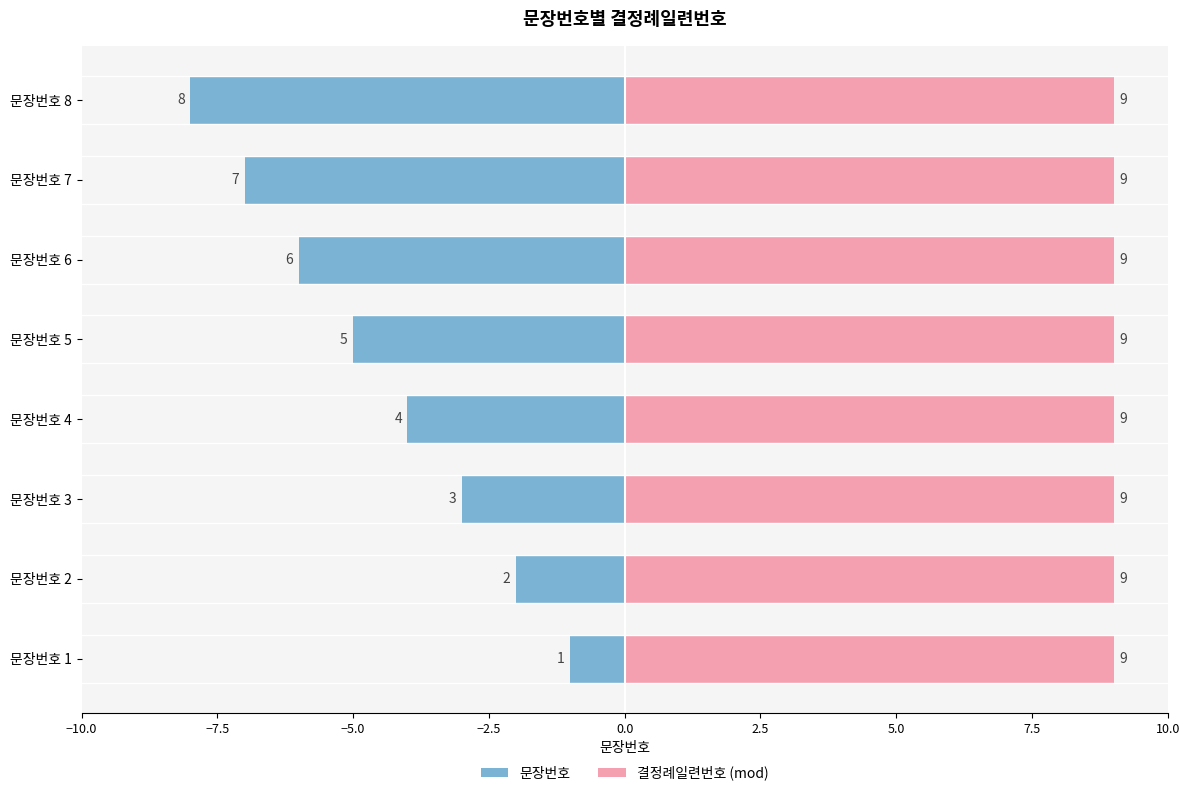

How many bars are there in total?

16